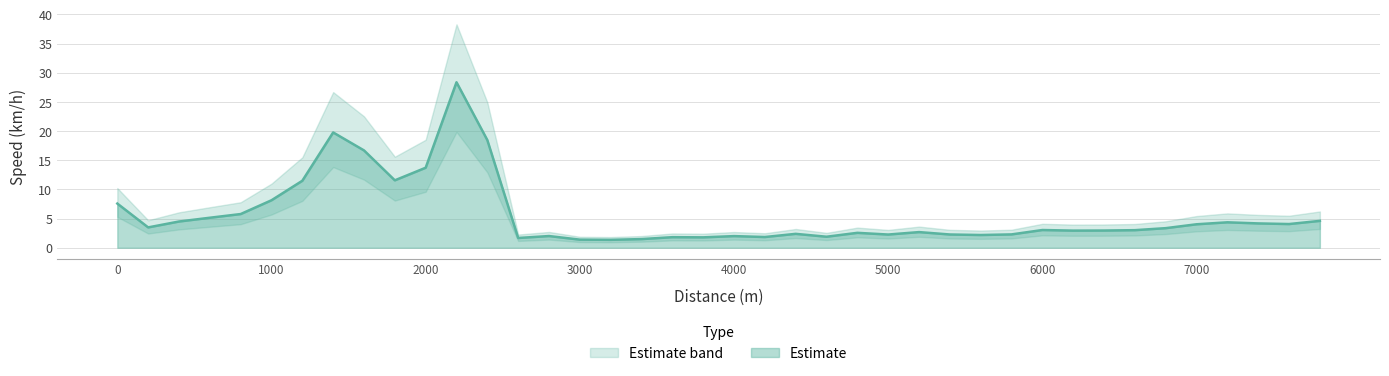

Is it true that the value at 6200 is 2.9?

True